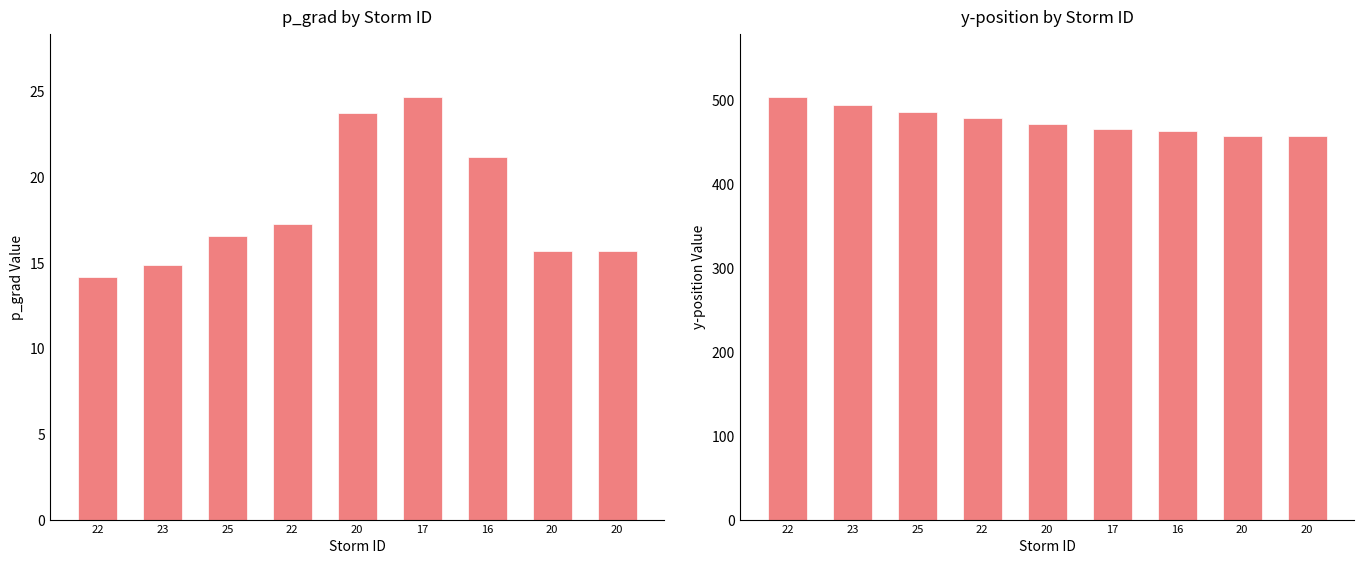

Which label corresponds to the smallest value in the chart?

22